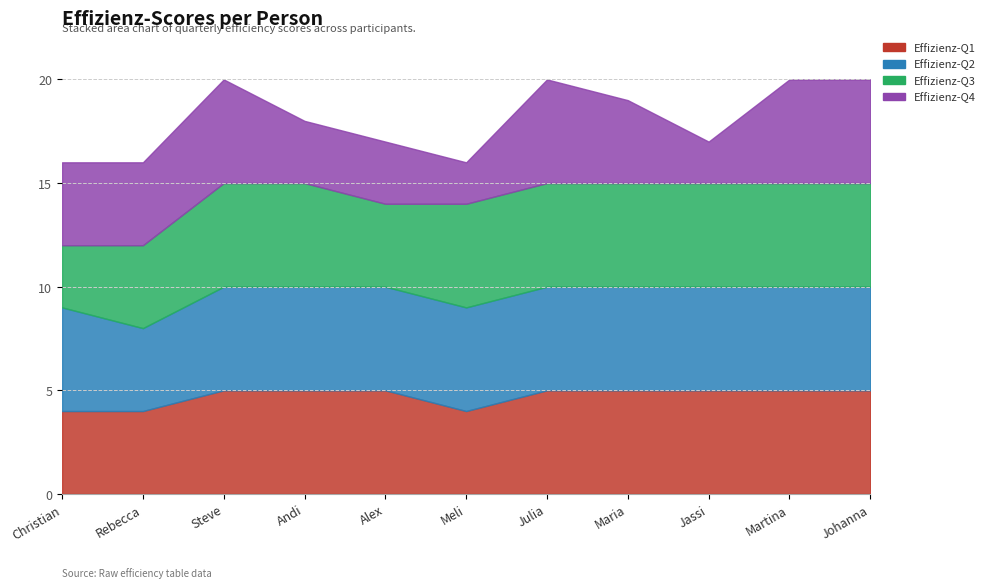

True or false: Effizienz-Q3 has more than 2 interior local peaks.

False